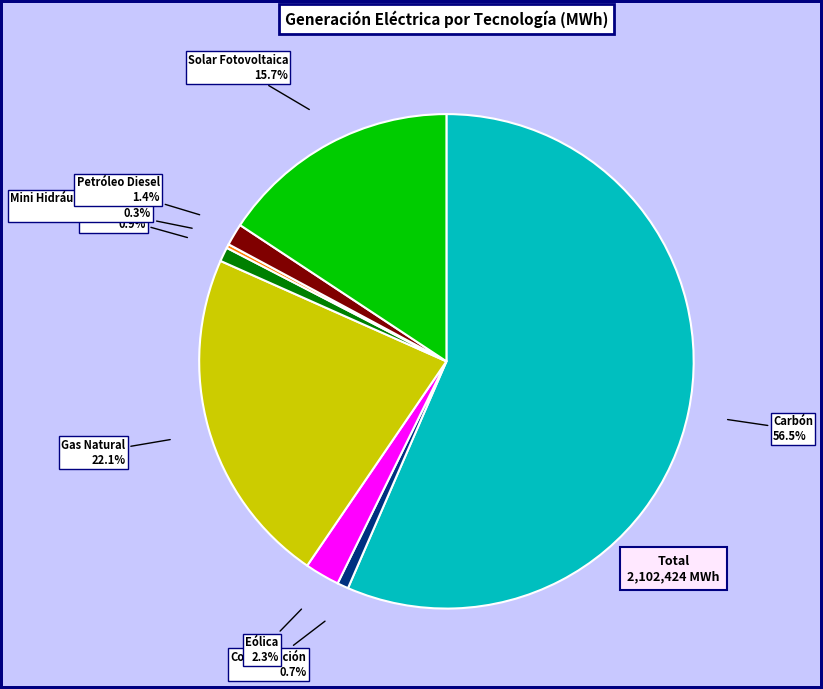

What is the largest slice in the pie chart?

Carbón